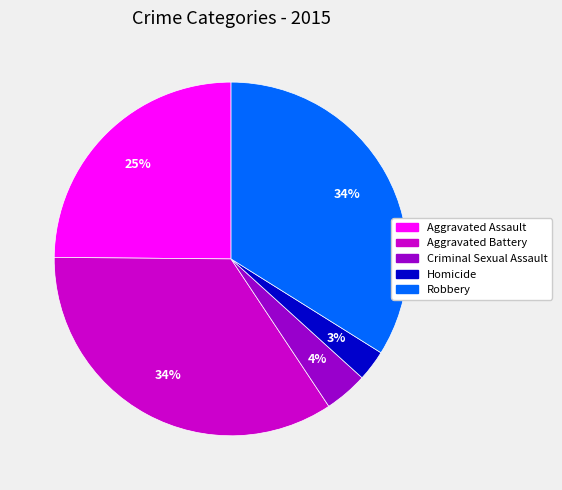

Is Aggravated Assault the majority of the pie?

No